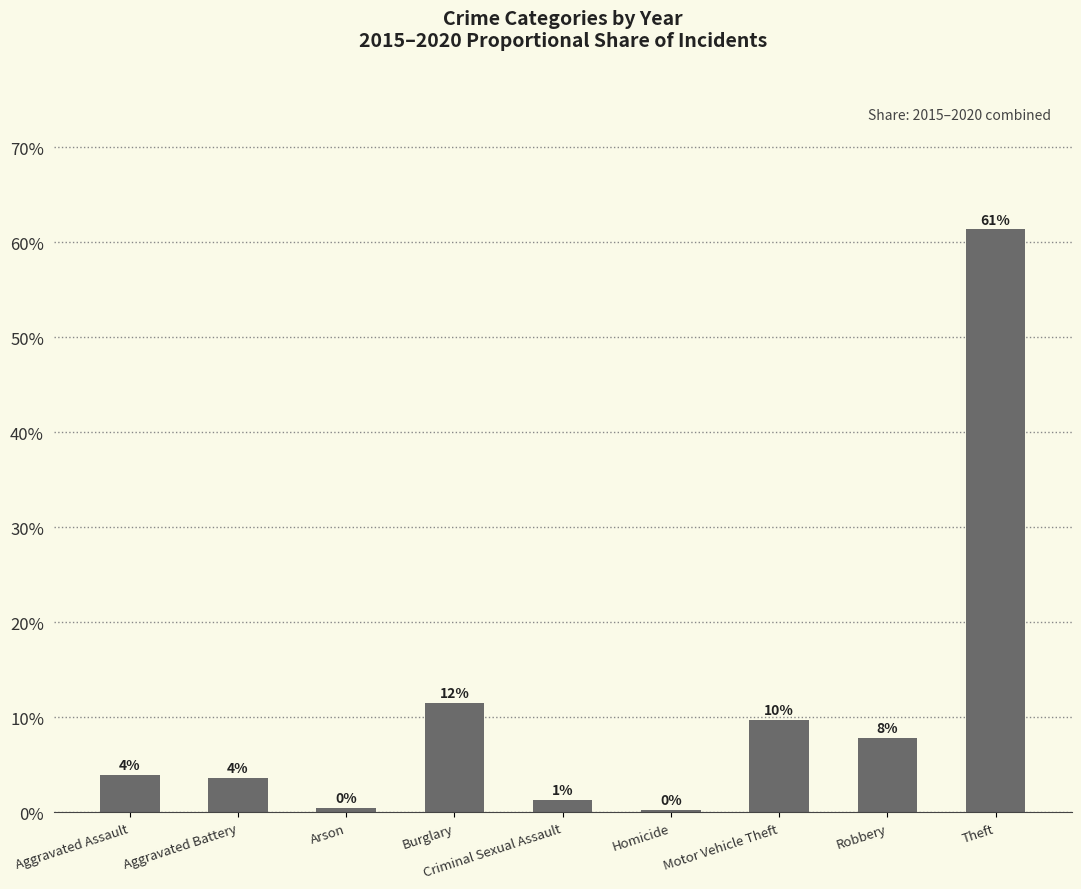

What is the sum of the values at Aggravated Battery and Criminal Sexual Assault?

4.9